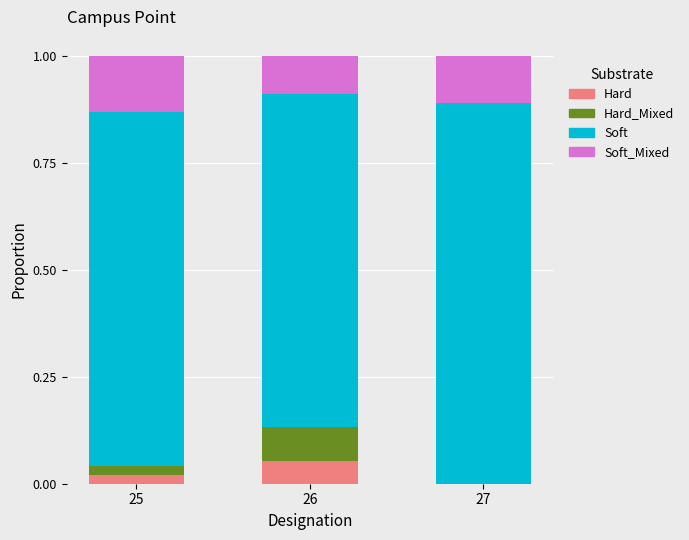

What is the total value across all series at 27?

1.0